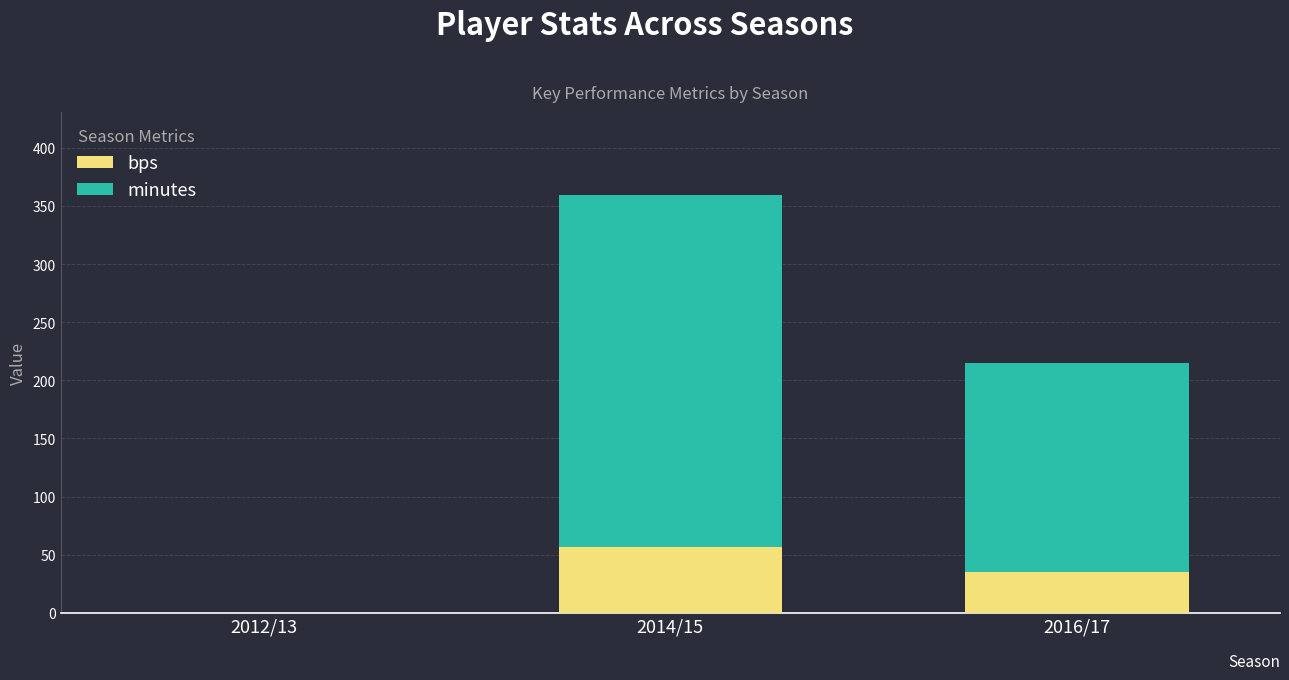

Are the bars grouped side by side (vs. stacked)?

No